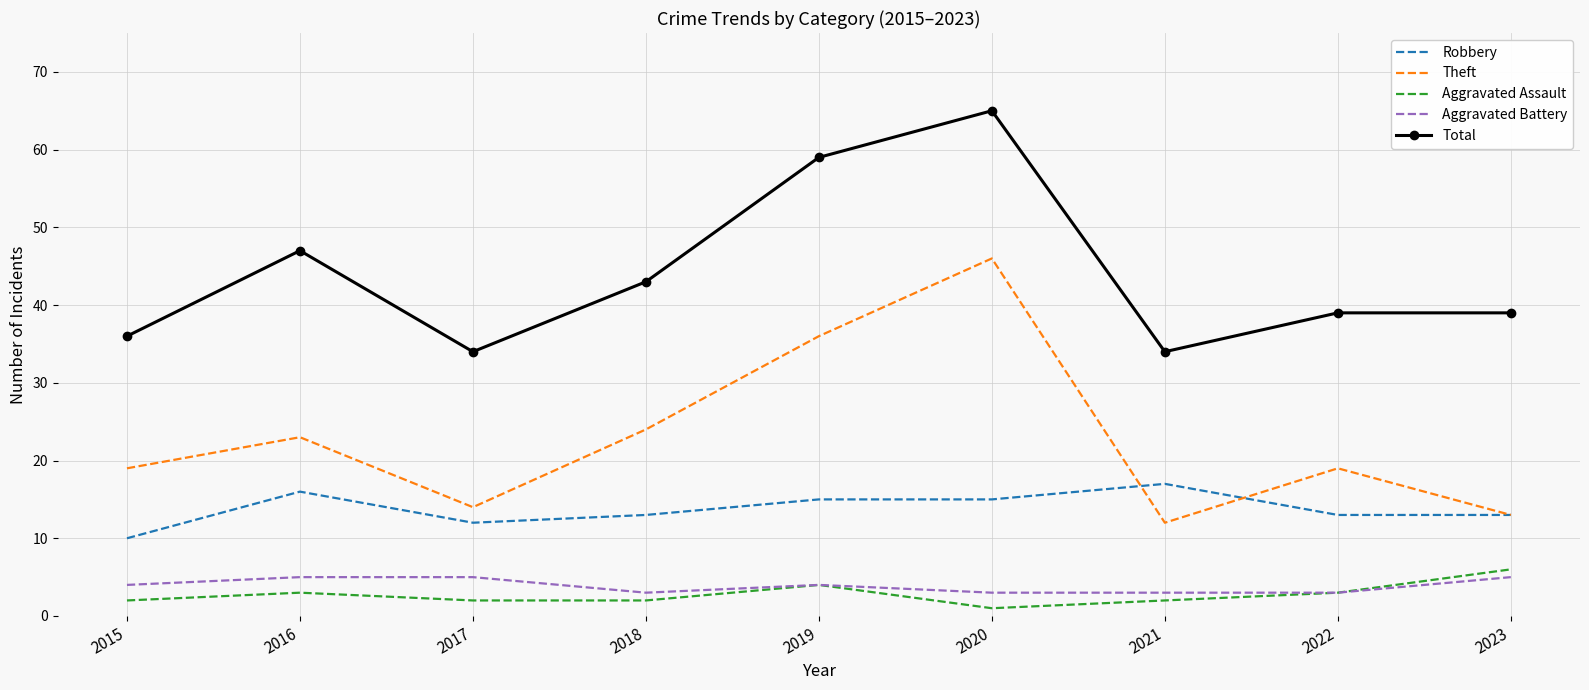

At how many categories does at least one series exceed 54?

2